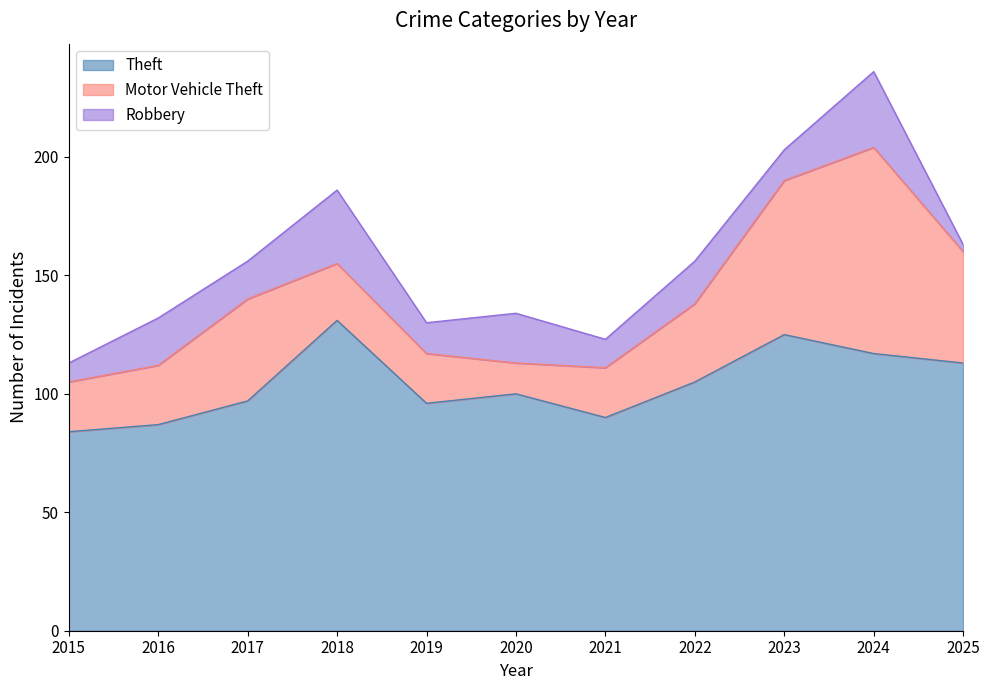

Reading left to right, transcribe all the data shown in this chart.

Theft: 2015=84	2016=87	2017=97	2018=131	2019=96	2020=100	2021=90	2022=105	2023=125	2024=117	2025=113
Motor Vehicle Theft: 2015=21	2016=25	2017=43	2018=24	2019=21	2020=13	2021=21	2022=33	2023=65	2024=87	2025=47
Robbery: 2015=8	2016=20	2017=16	2018=31	2019=13	2020=21	2021=12	2022=18	2023=13	2024=32	2025=3